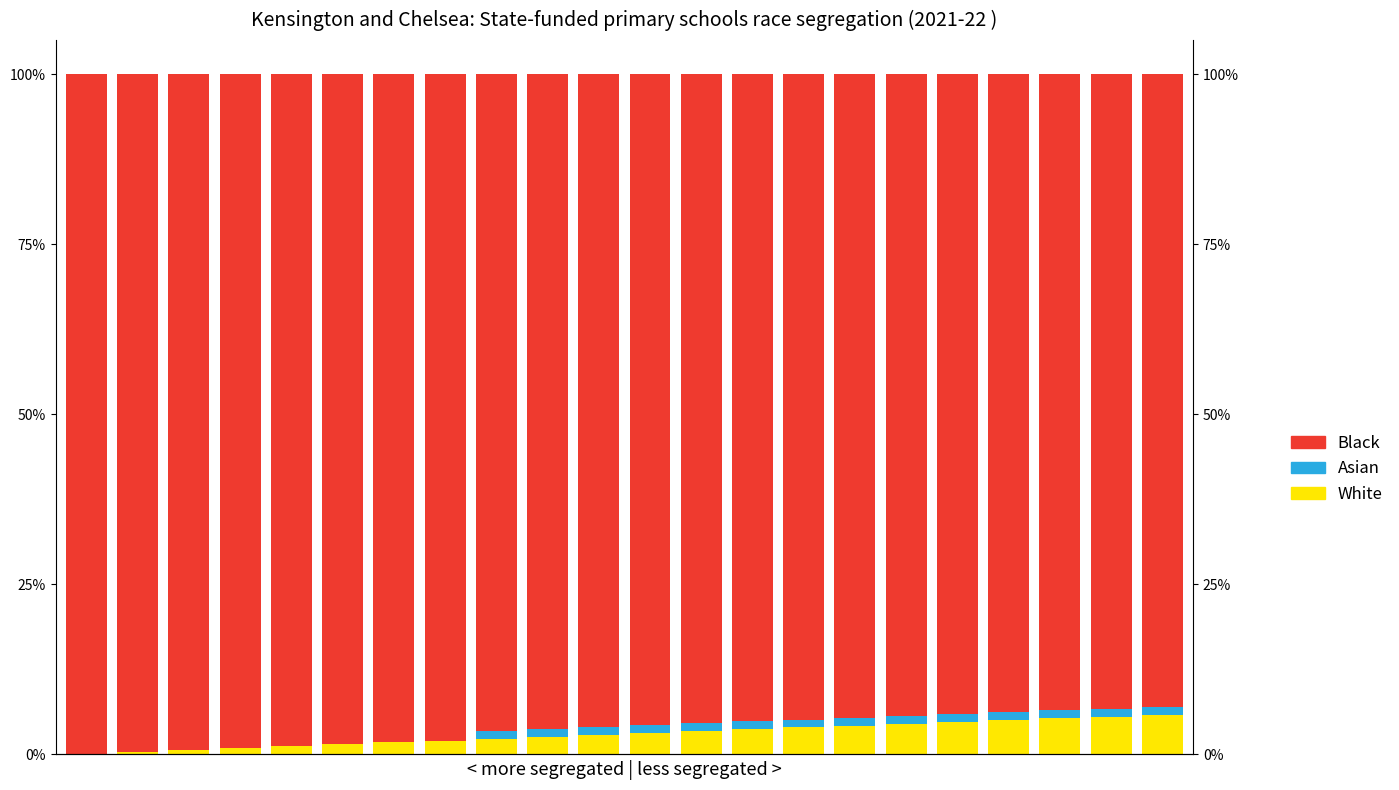

What is the difference between the maximum and minimum values in the White series?

0.1